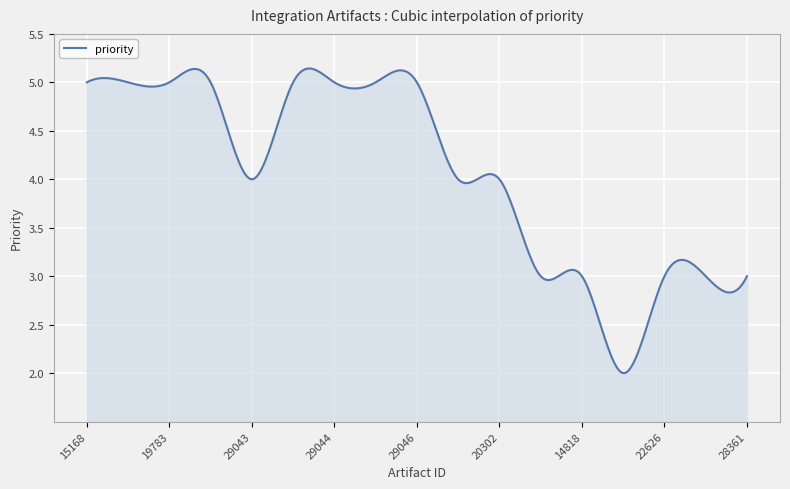

Does the chart have visible grid lines?

Yes